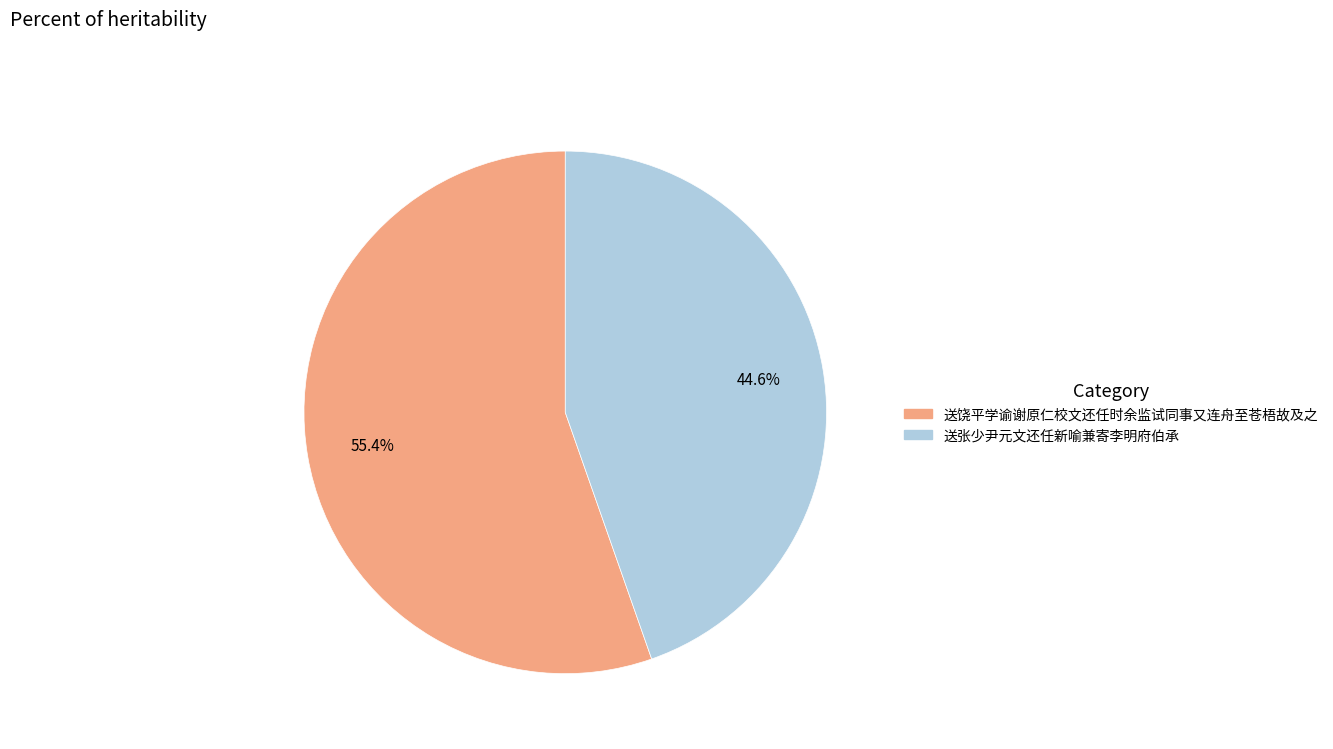

Does any single category account for the majority?

Yes